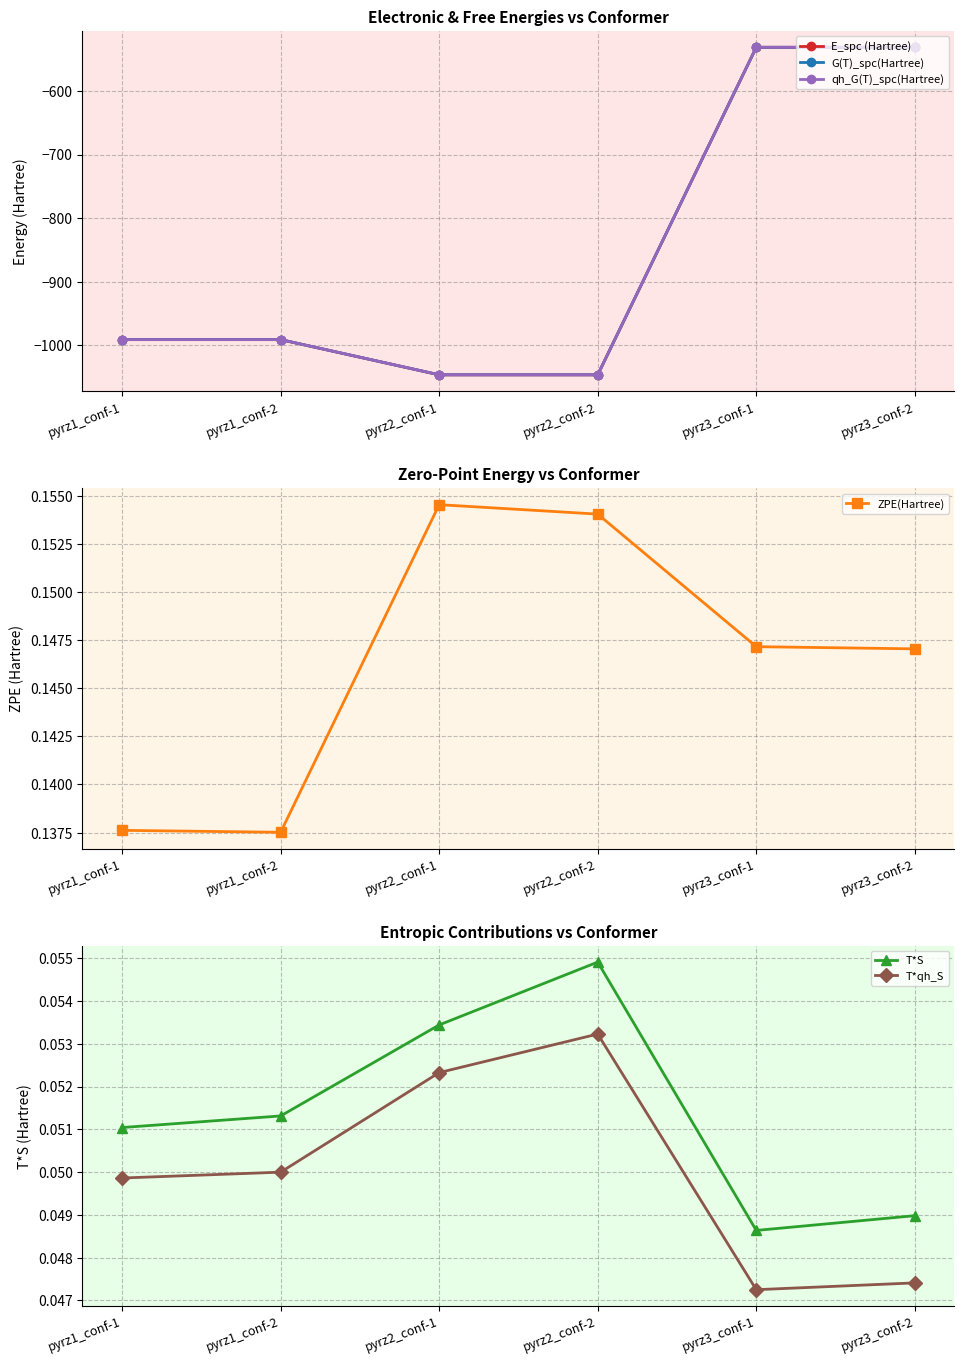

Reading left to right, transcribe all the data shown in this chart.

E_spc (Hartree): pyrz1_conf-1=-991.1	pyrz1_conf-2=-991.1	pyrz2_conf-1=-1046.5	pyrz2_conf-2=-1046.5	pyrz3_conf-1=-531.5	pyrz3_conf-2=-531.5
G(T)_spc(Hartree): pyrz1_conf-1=-991.0	pyrz1_conf-2=-991.0	pyrz2_conf-1=-1046.4	pyrz2_conf-2=-1046.4	pyrz3_conf-1=-531.4	pyrz3_conf-2=-531.4
qh_G(T)_spc(Hartree): pyrz1_conf-1=-991.0	pyrz1_conf-2=-991.0	pyrz2_conf-1=-1046.4	pyrz2_conf-2=-1046.4	pyrz3_conf-1=-531.4	pyrz3_conf-2=-531.4
ZPE(Hartree): pyrz1_conf-1=0.1	pyrz1_conf-2=0.1	pyrz2_conf-1=0.2	pyrz2_conf-2=0.2	pyrz3_conf-1=0.1	pyrz3_conf-2=0.1
T*S: pyrz1_conf-1=0.1	pyrz1_conf-2=0.1	pyrz2_conf-1=0.1	pyrz2_conf-2=0.1	pyrz3_conf-1=0.0	pyrz3_conf-2=0.0
T*qh_S: pyrz1_conf-1=0.0	pyrz1_conf-2=0.0	pyrz2_conf-1=0.1	pyrz2_conf-2=0.1	pyrz3_conf-1=0.0	pyrz3_conf-2=0.0